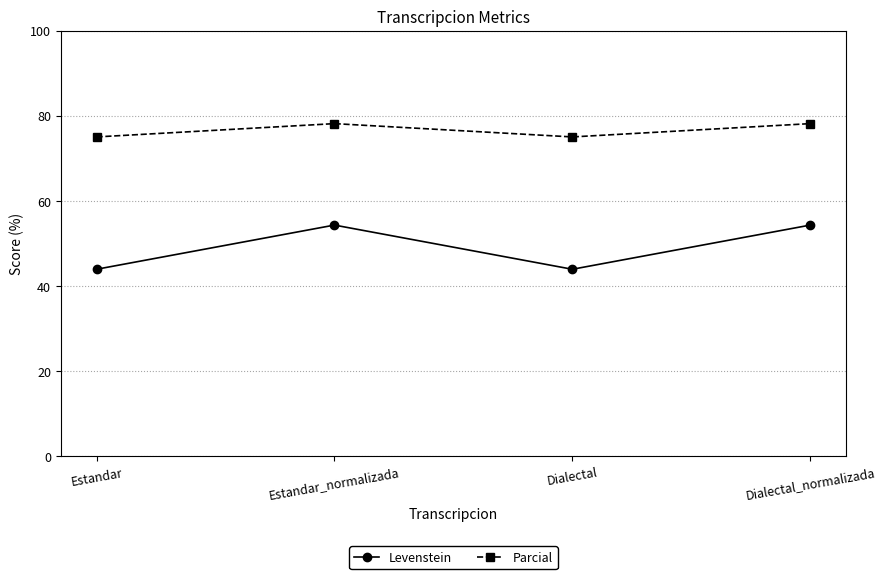

What is the difference between the second highest and minimum values in the Levenstein series?

10.4